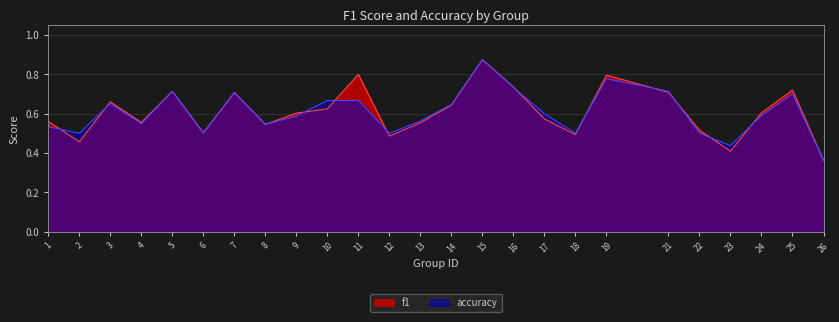

Rank the series by their maximum value, from highest to lowest.

f1, accuracy